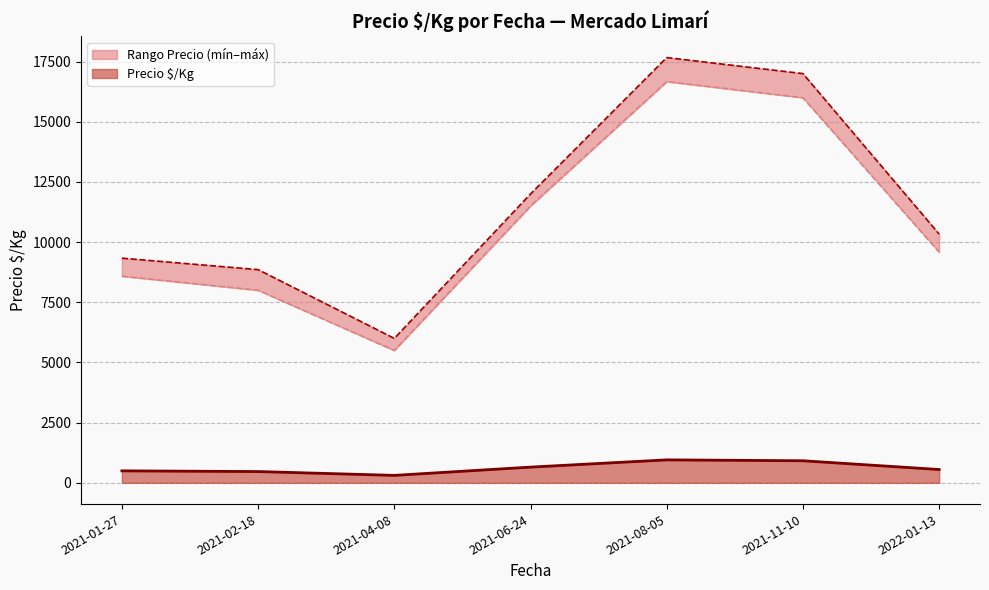

Which category has the lowest value in the Precio $/Kg series?

2021-04-08